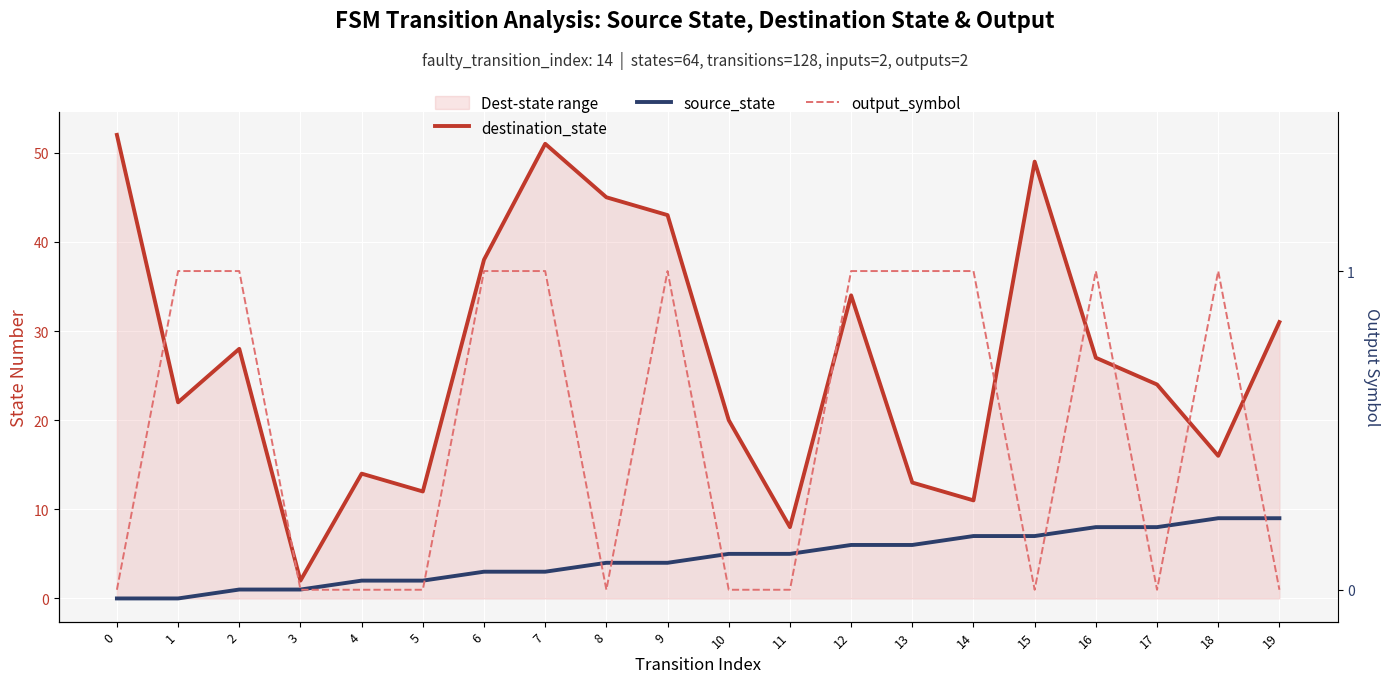

True or false: destination_state and source_state cross at least once.

False